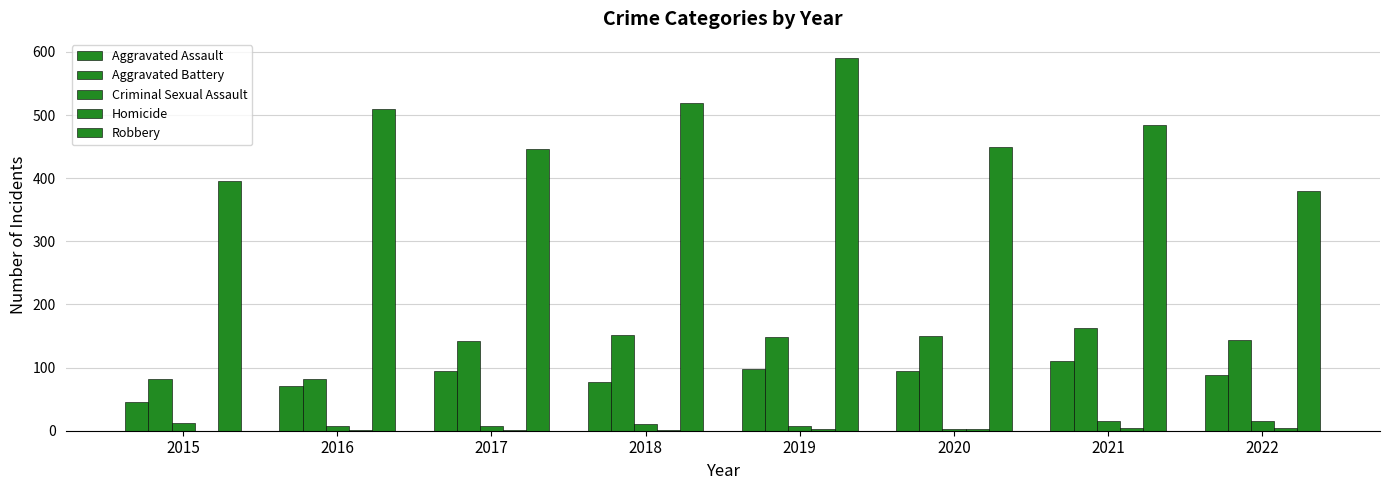

Reading left to right, extract all data points from this chart.

Aggravated Assault: 2015=46	2016=71	2017=95	2018=77	2019=98	2020=94	2021=110	2022=88
Aggravated Battery: 2015=82	2016=82	2017=142	2018=152	2019=148	2020=150	2021=163	2022=144
Criminal Sexual Assault: 2015=12	2016=8	2017=8	2018=11	2019=8	2020=3	2021=15	2022=16
Homicide: 2015=0	2016=1	2017=1	2018=1	2019=2	2020=2	2021=4	2022=4
Robbery: 2015=395	2016=510	2017=446	2018=519	2019=591	2020=450	2021=484	2022=380